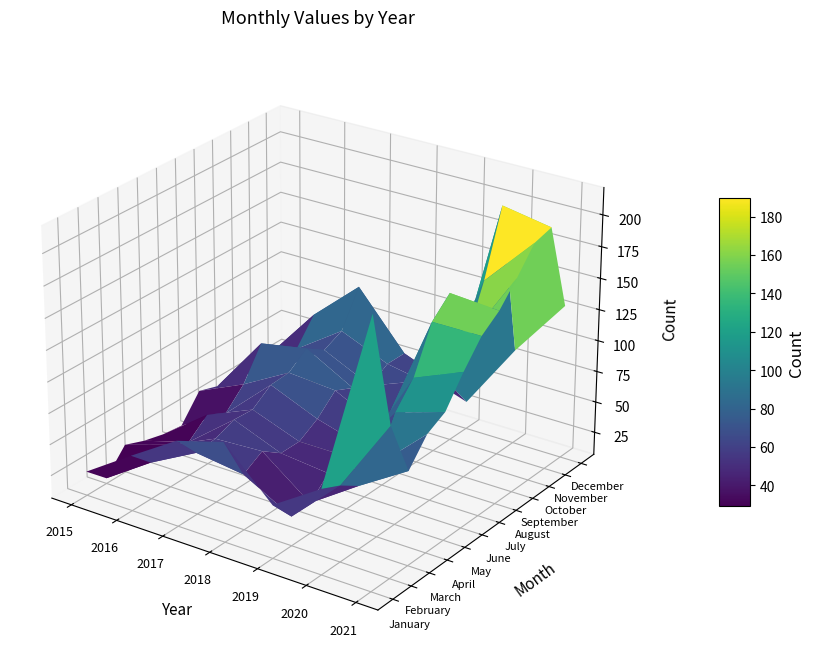

Is it true that July equals 21 at 0?

False